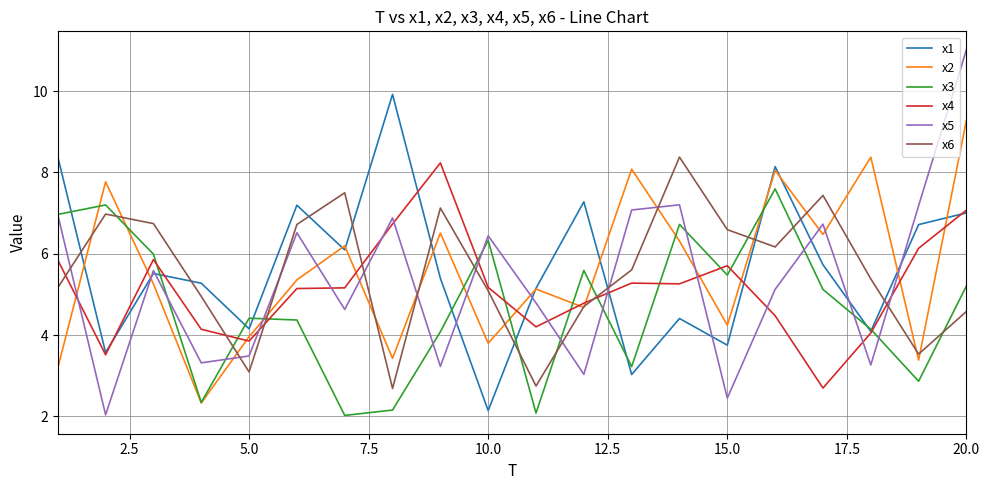

What is the difference between the maximum and minimum values in the x3 series?

5.6